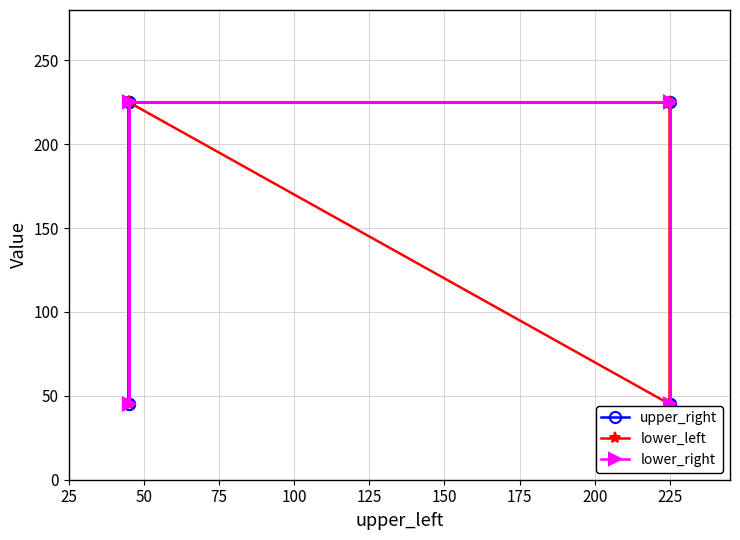

Is it true that upper_right equals 18 at 175?

False